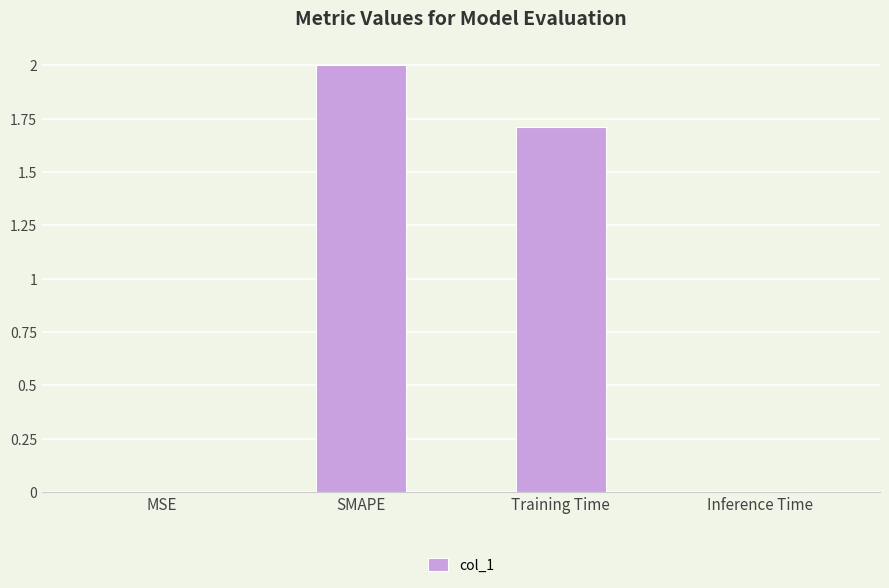

What is the maximum value shown in the chart?

2.0